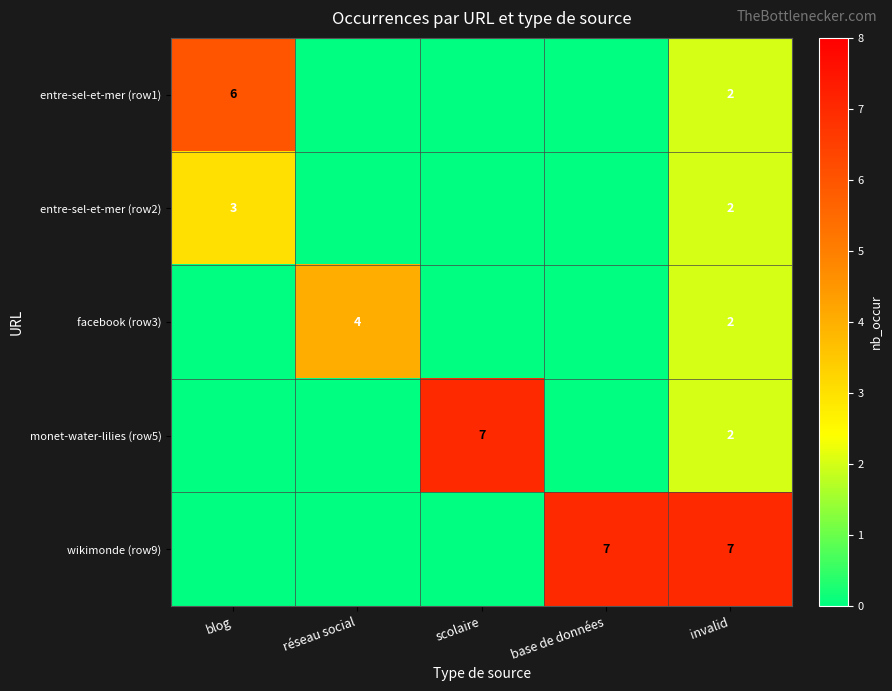

The entre-sel-et-mer (row1) series shows 3 at invalid. True or false?

False